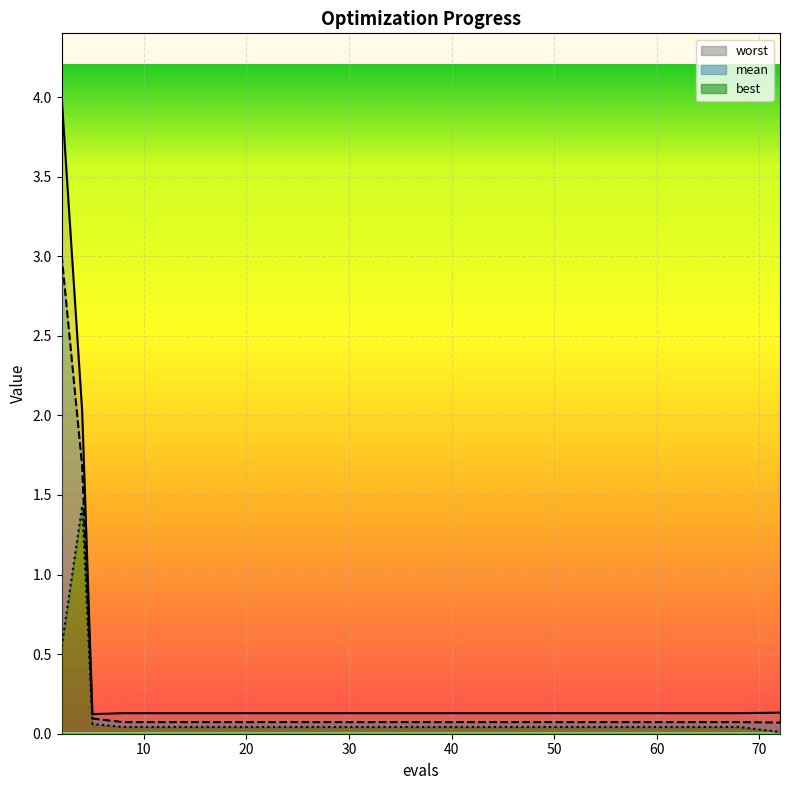

Rank the series at 68 from highest to lowest value.

worst, mean, best